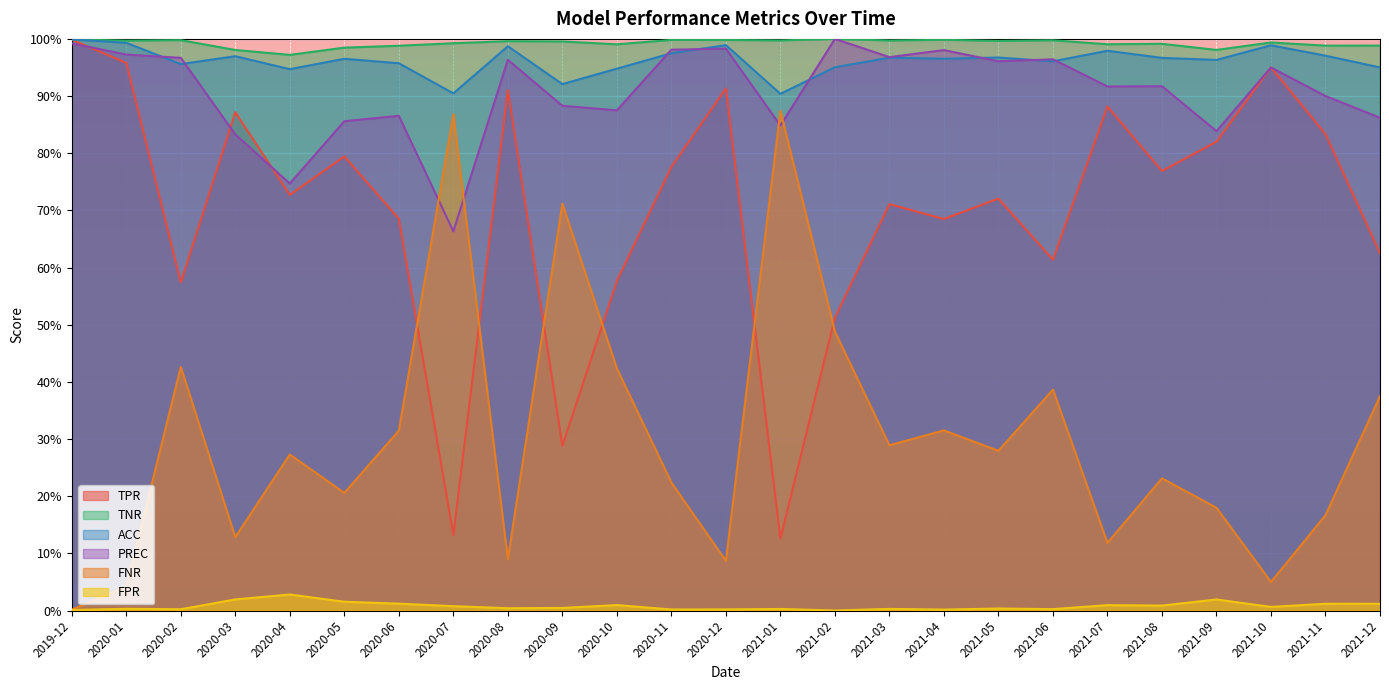

True or false: TNR and TPR intersect in this chart.

False